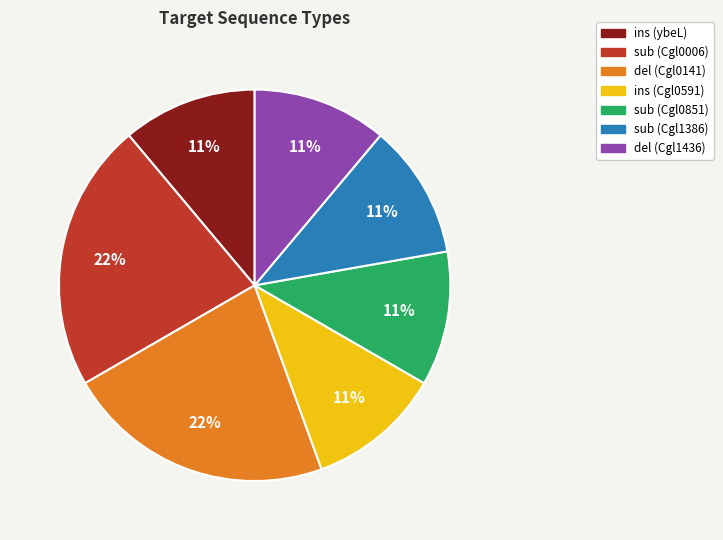

To the nearest percent, what is the average slice percentage?

14%